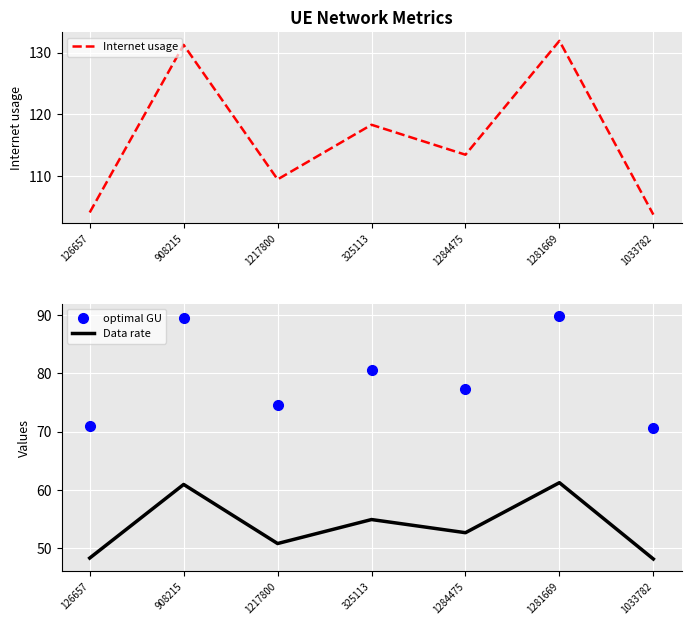

How many data points does each series have?

7